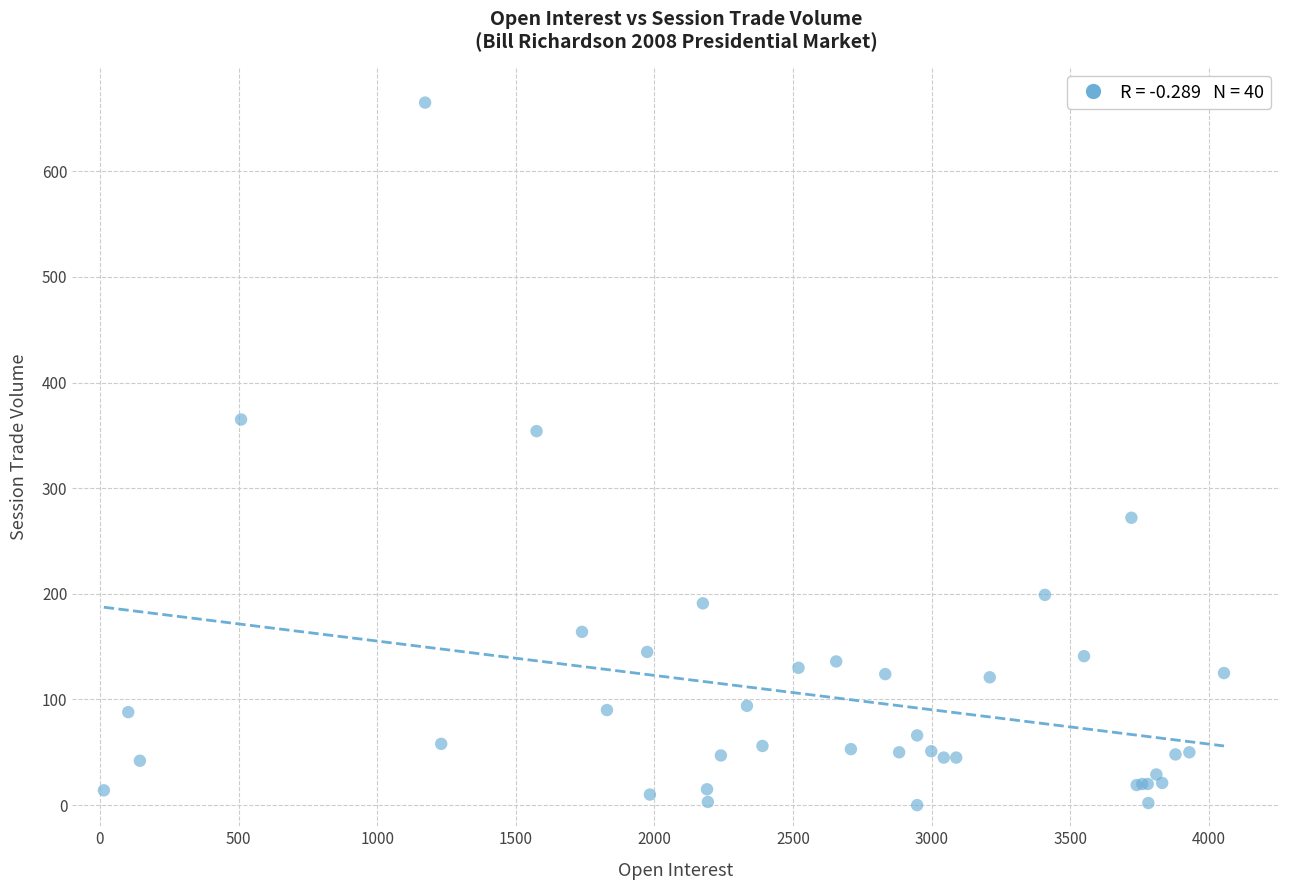

What Y value in the scatter plot is closest to 332?

354